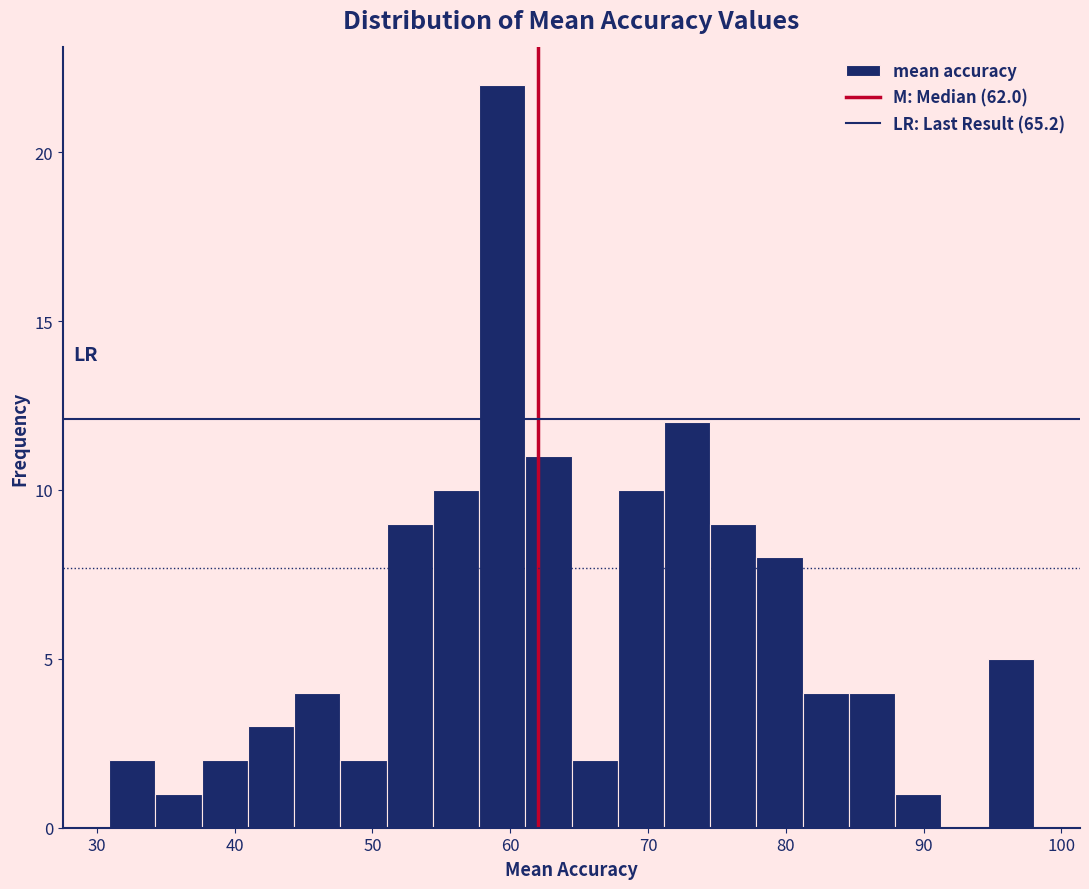

Around what value on the x-axis is the tallest bar? Give the approximate position of its centre, as read against the axis.

59